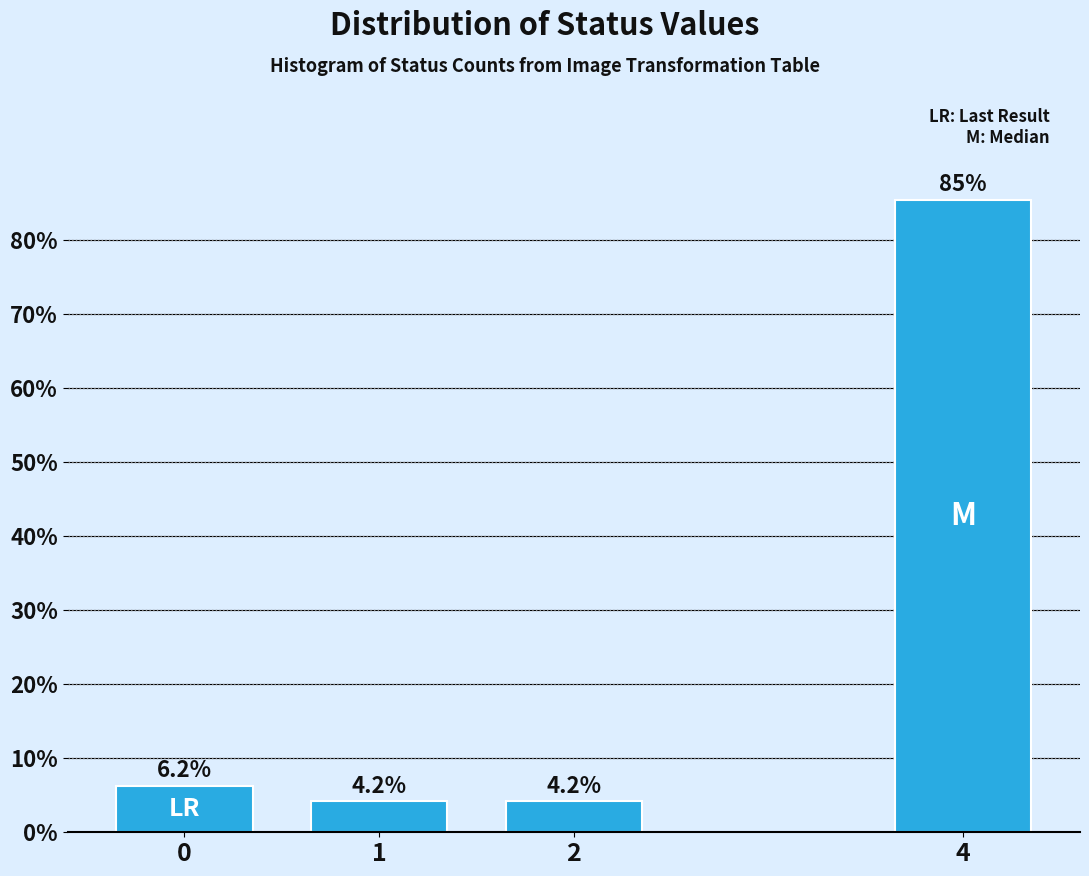

The value at 4 is 85.4. True or false?

True